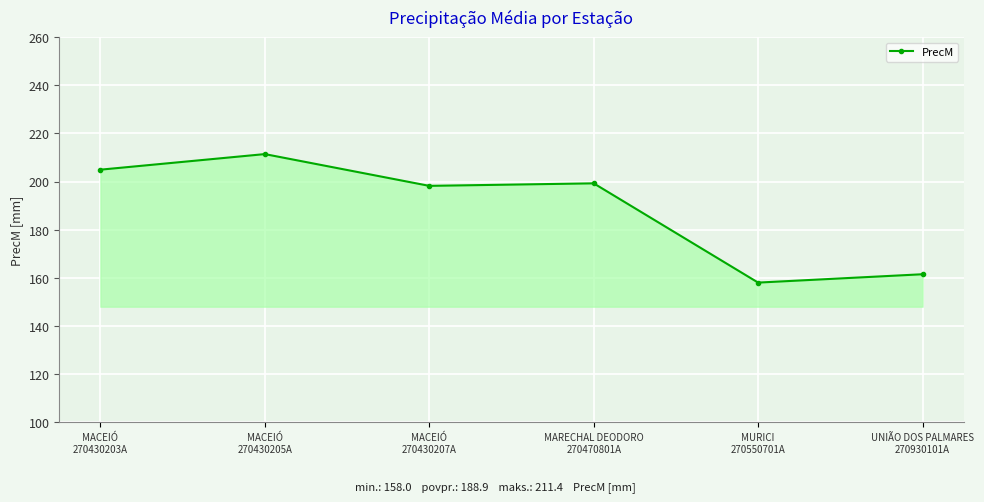

What is the sum of the values at UNIÃO DOS PALMARES
270930101A and MACEIÓ
270430203A?

366.4